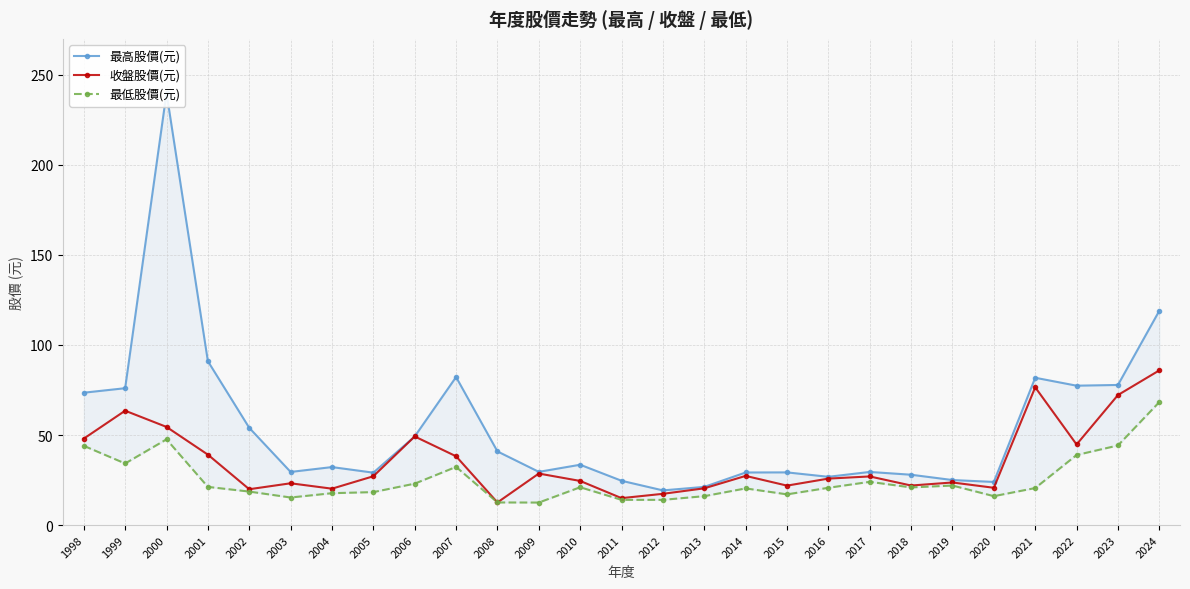

At which category does 最低股價(元) reach its first local valley?

1999